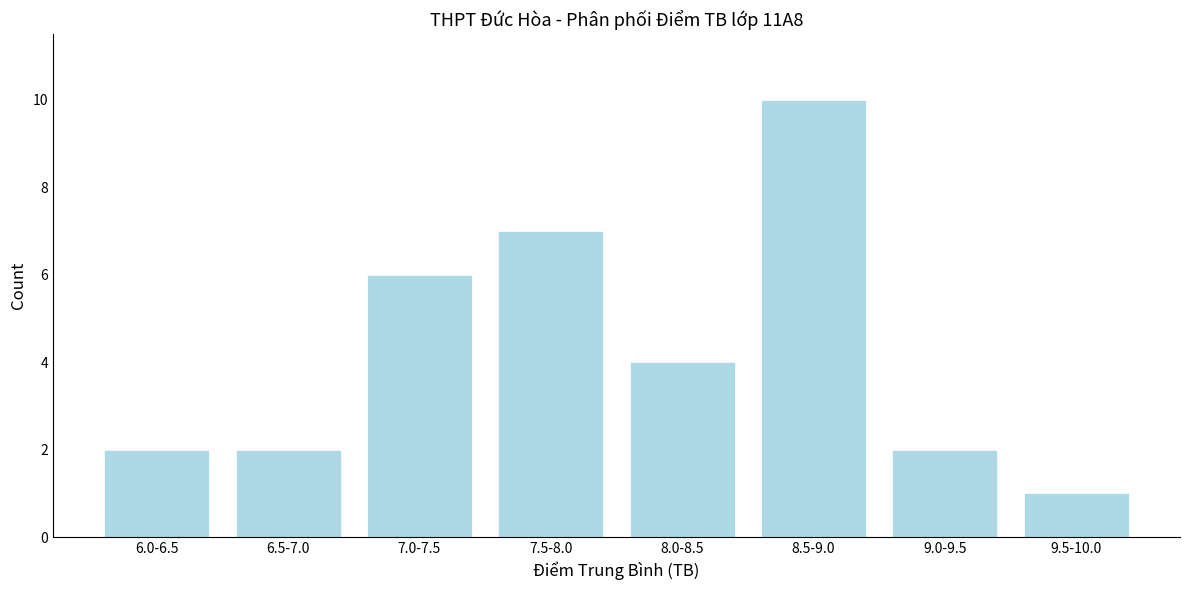

Reading right to left, what are all the values shown in this chart?

1	2	10	4	7	6	2	2